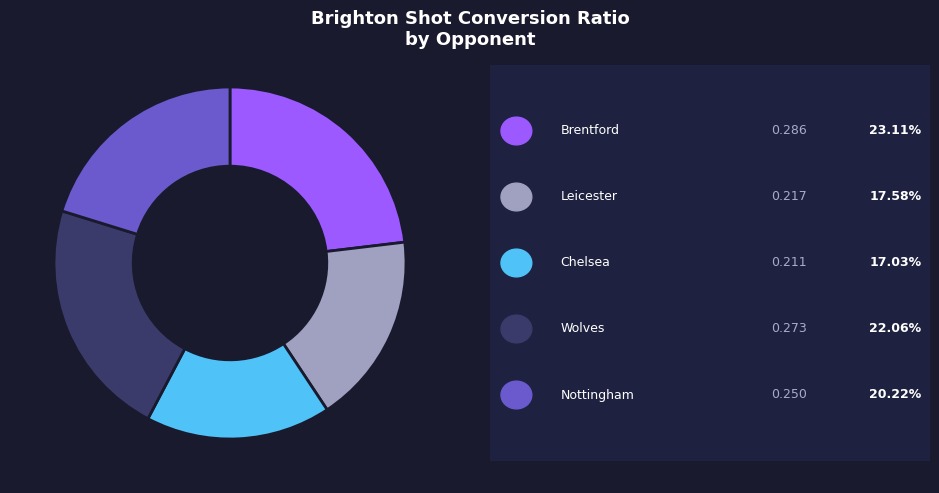

Is there any slice that represents more than half of the pie?

No